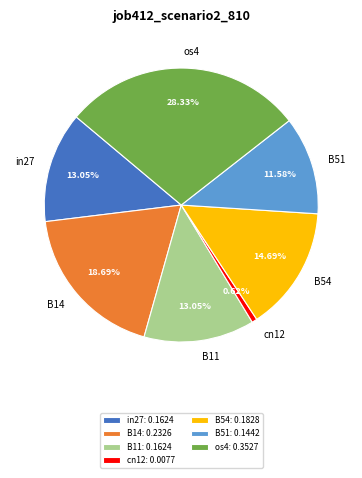

To the nearest percent, what percentage of the pie is B11?

13%